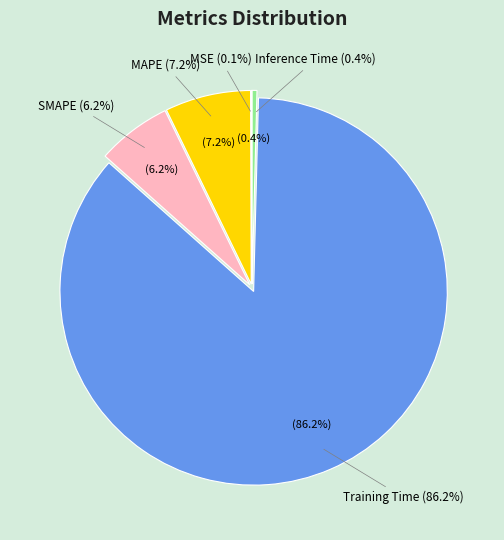

What is the smallest slice in the pie chart?

MSE